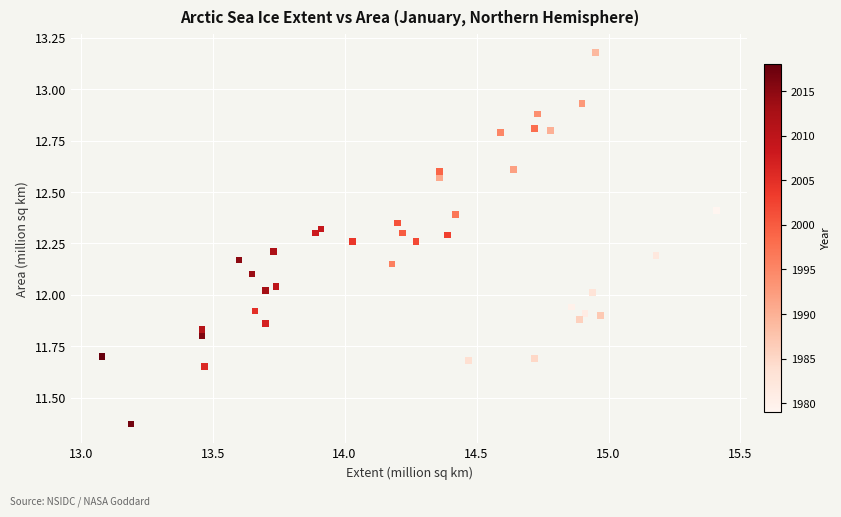

Count the number of points in this scatter plot.

39